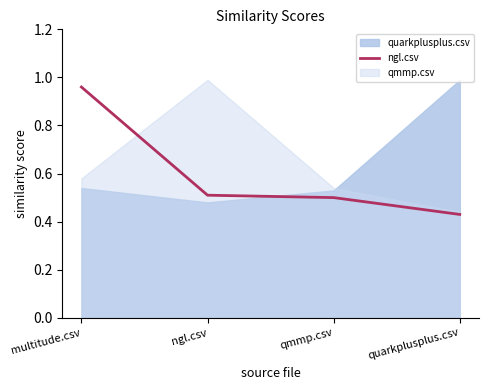

At which label is ngl.csv closest to 0?

quarkplusplus.csv